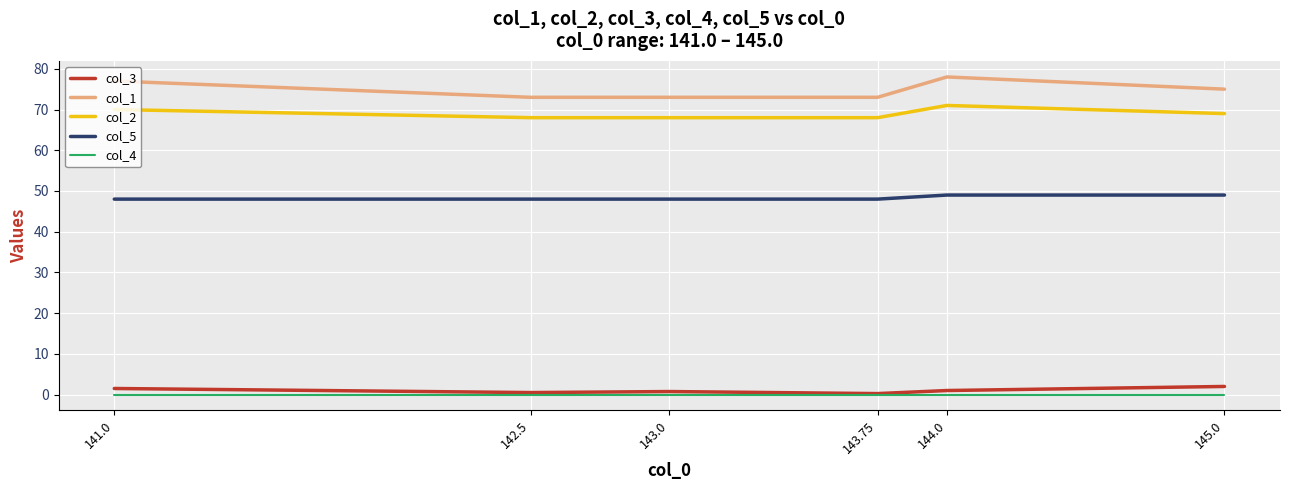

The value of col_1 at 142.5 is 73.0. True or false?

True